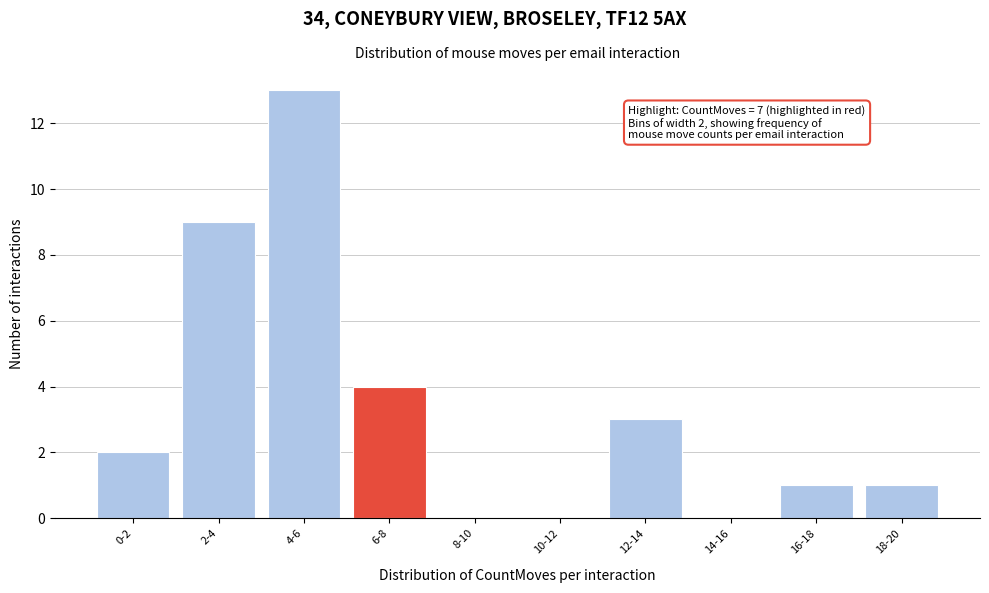

Reading left to right, list all the values displayed in this chart.

0-2=2	2-4=9	4-6=13	6-8=4	8-10=0	10-12=0	12-14=3	14-16=0	16-18=1	18-20=1